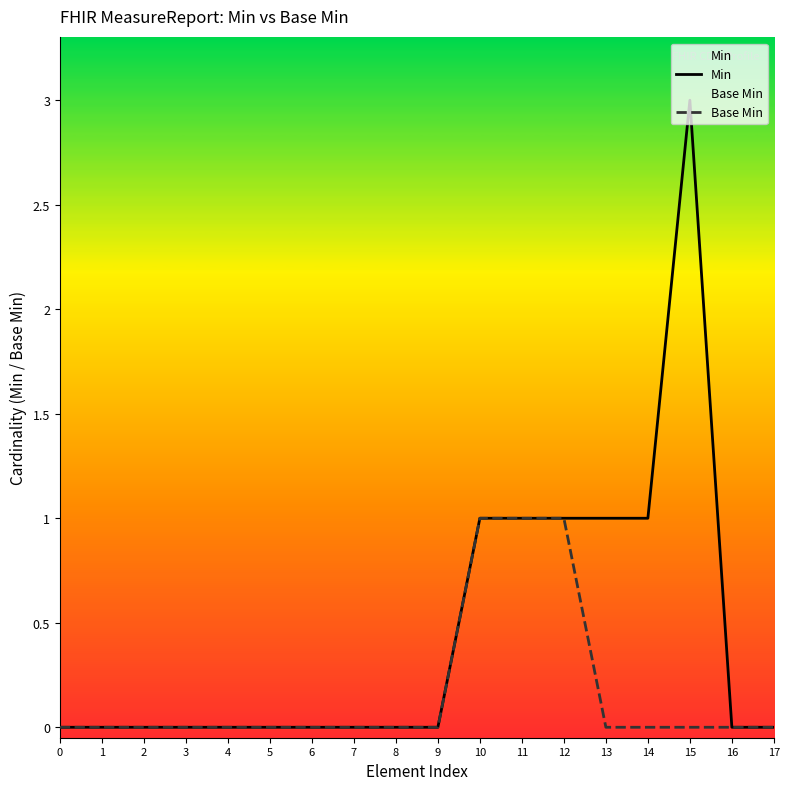

At which category does Min reach its first local peak?

15